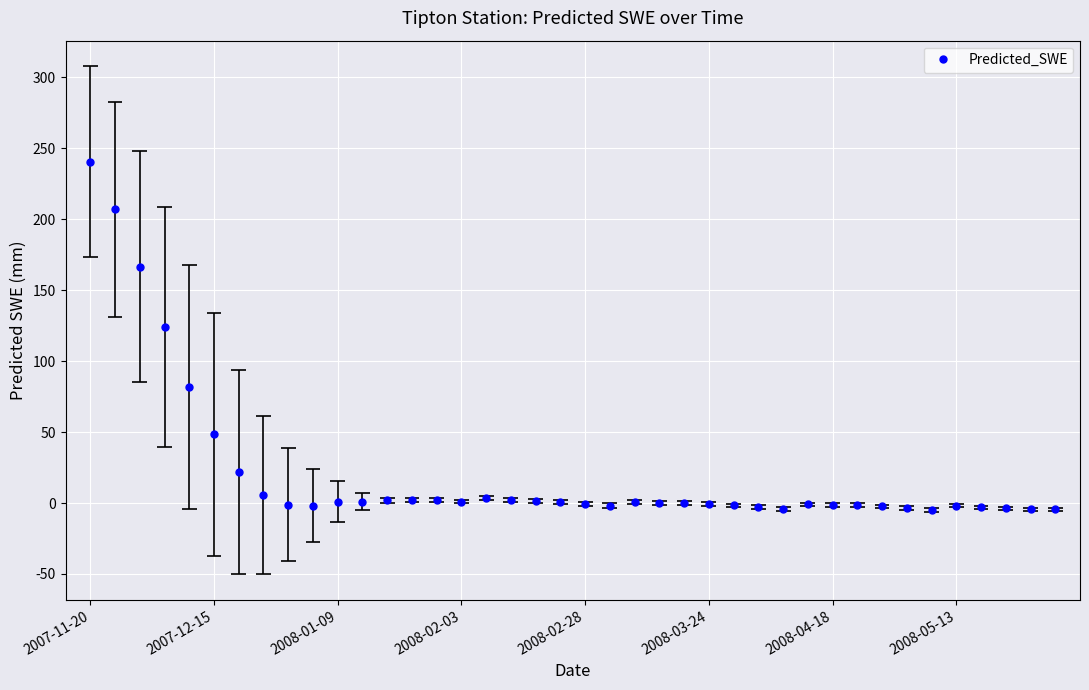

Which category has the highest value in the Predicted_SWE series?

2007-11-20